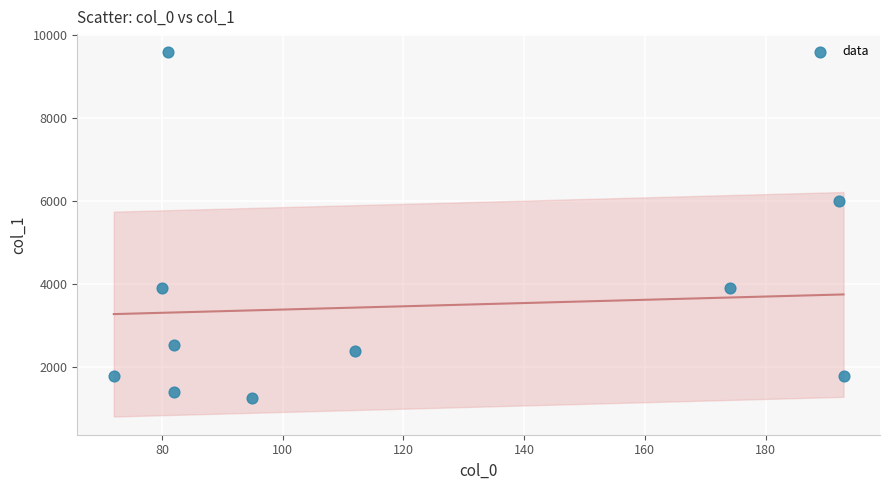

What Y value in the scatter plot is closest to 5411?

6008.8